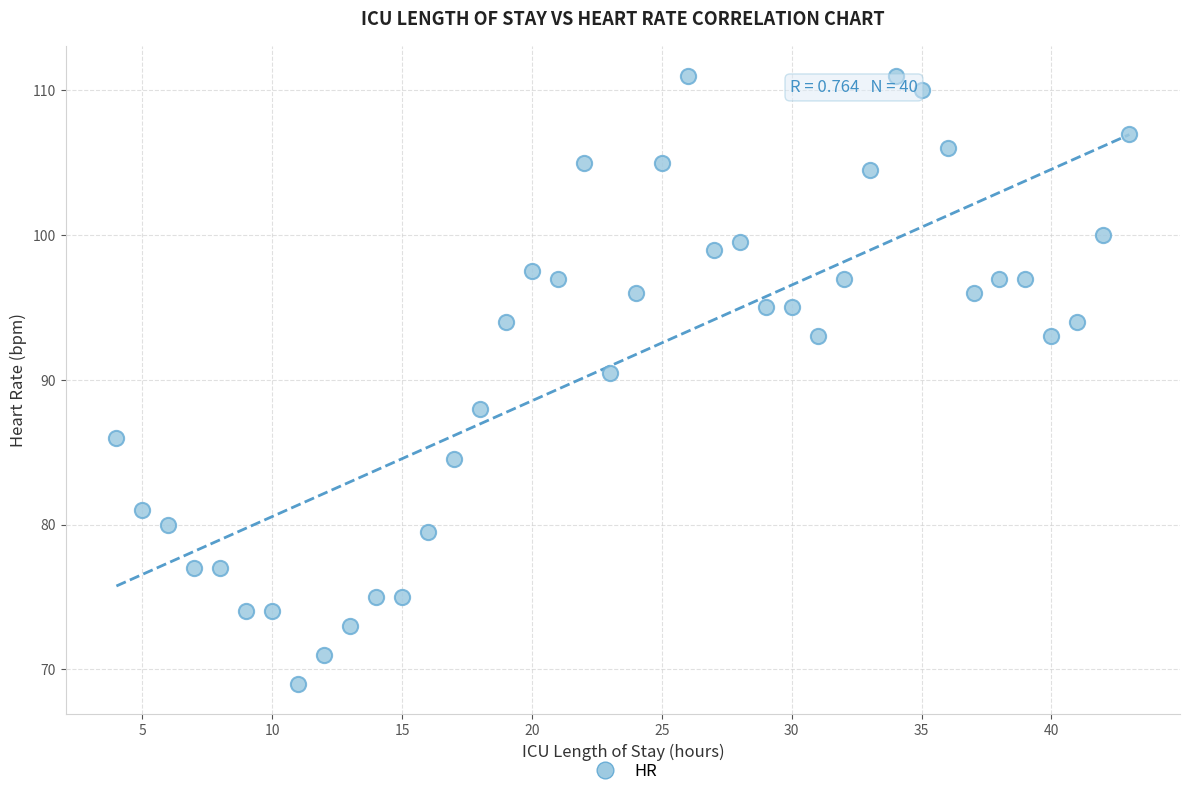

What is the range of X values (max minus min)?

39.0